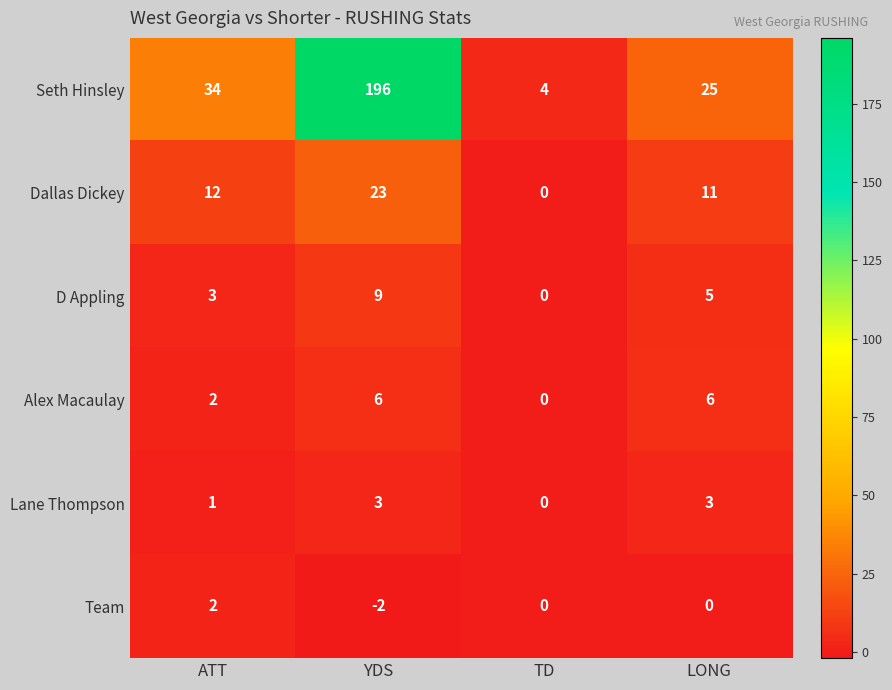

What is the total value across all series at YDS?

235